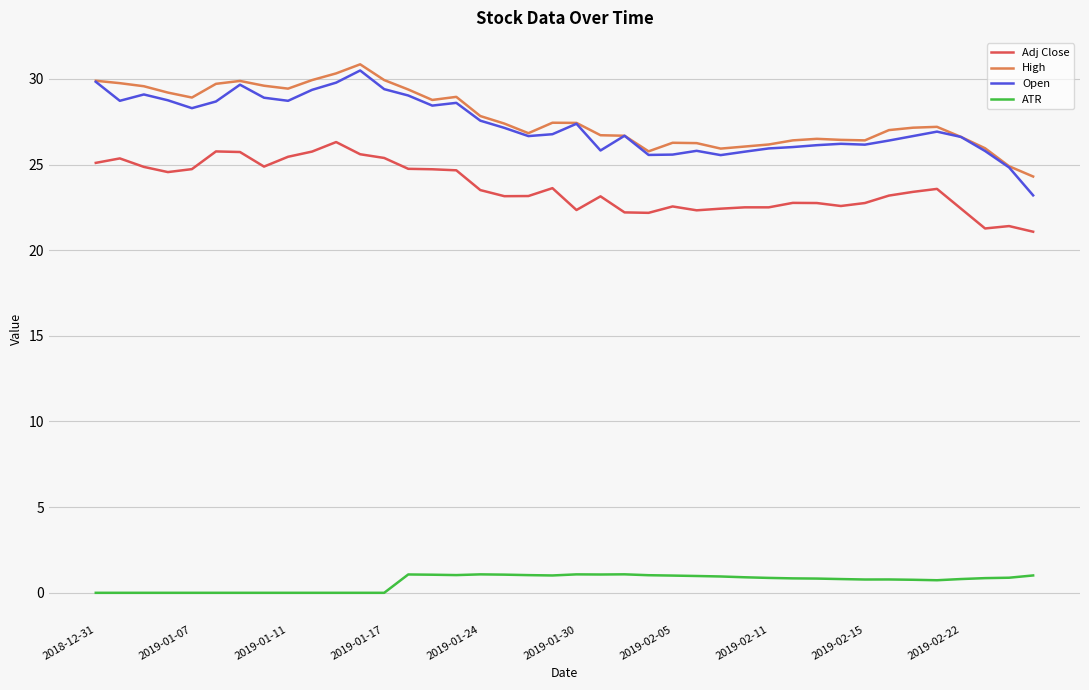

List the series in order of their peak value, lowest first.

ATR, Adj Close, Open, High